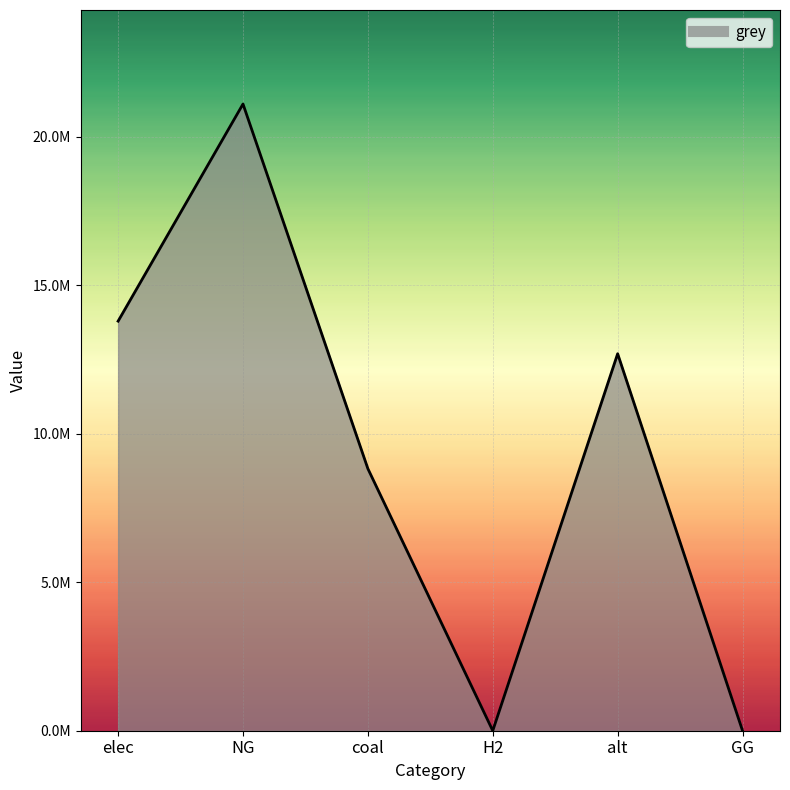

What position from the right is GG?

1